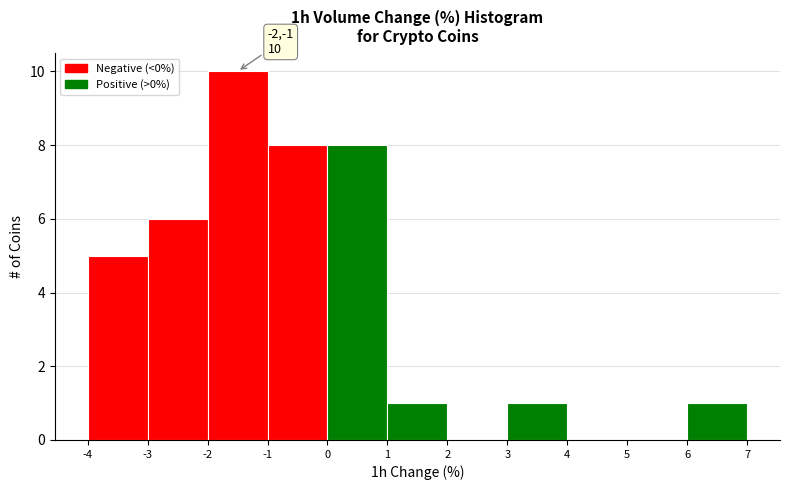

Over which range of the x-axis is the bar tallest?

-2 to -1